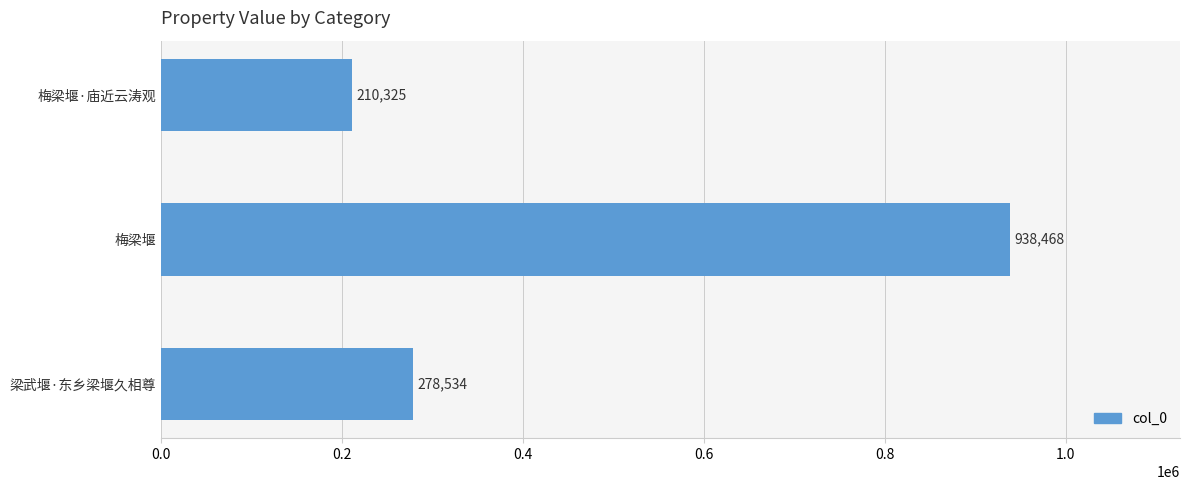

True or false: the data shows 405717 at 梁武堰·东乡梁堰久相尊.

False